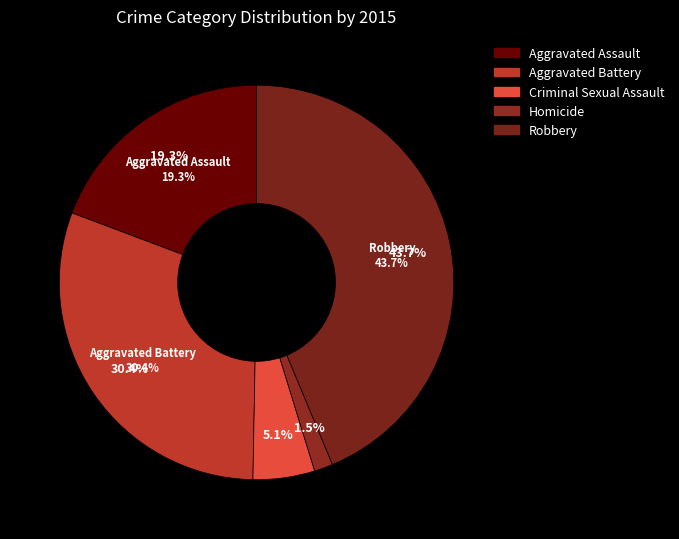

To the nearest percent, what is the difference between the largest and smallest slice percentages?

42%